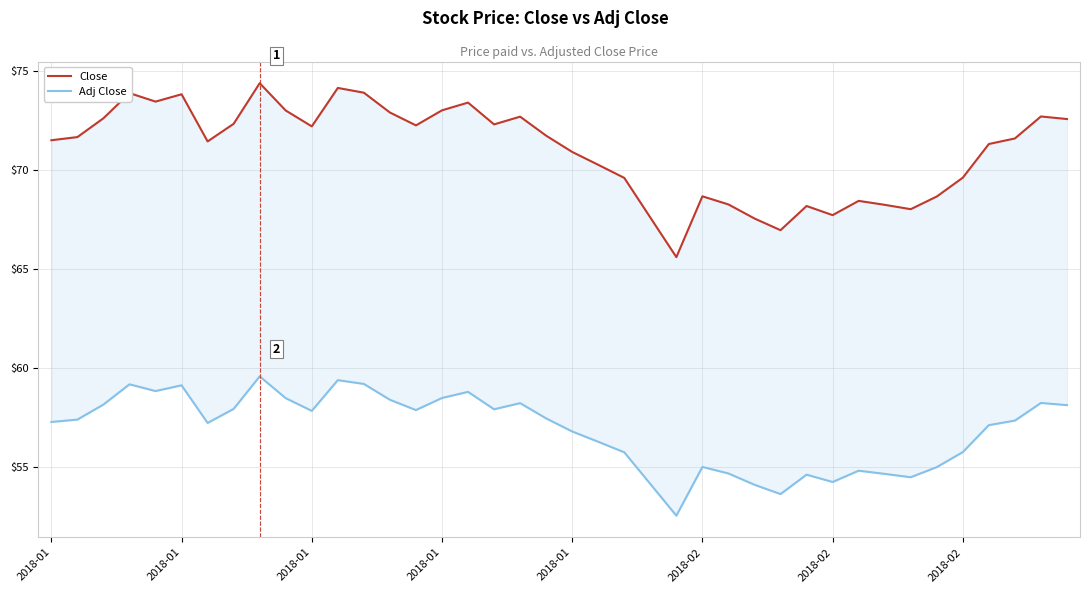

What is the total value across all series at 36?

128.4